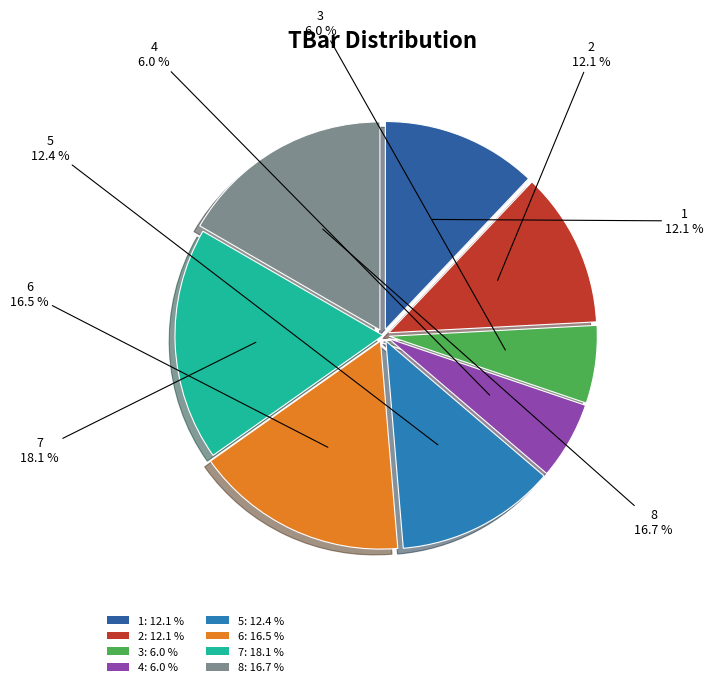

Is 5 the majority of the pie?

No